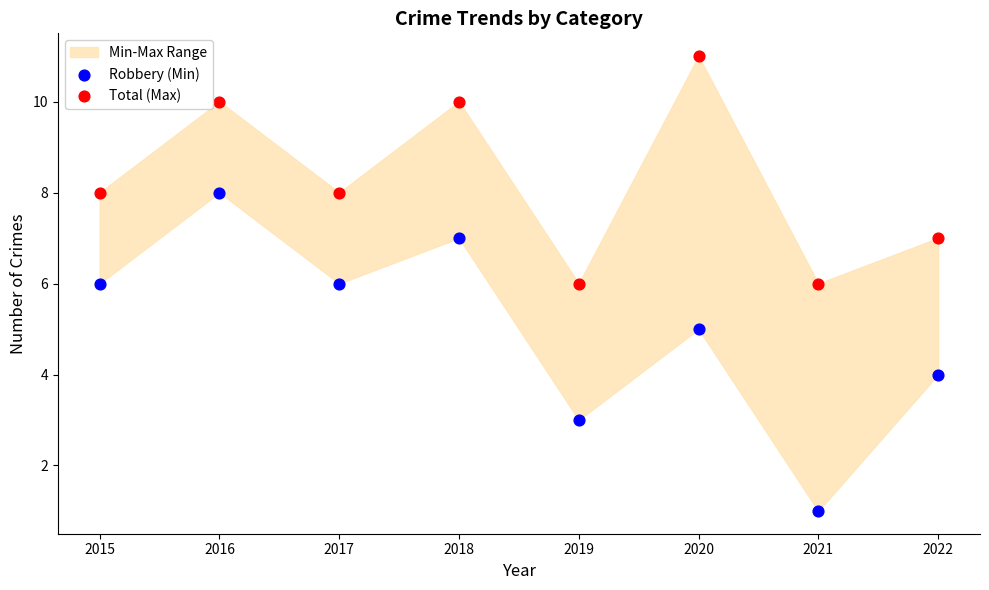

Which series reaches the minimum Y coordinate?

Robbery (Min)